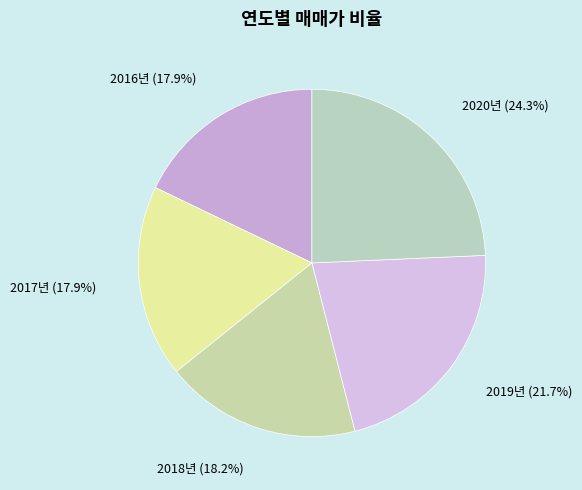

To the nearest percent, what portion does 2019년 represent?

22%